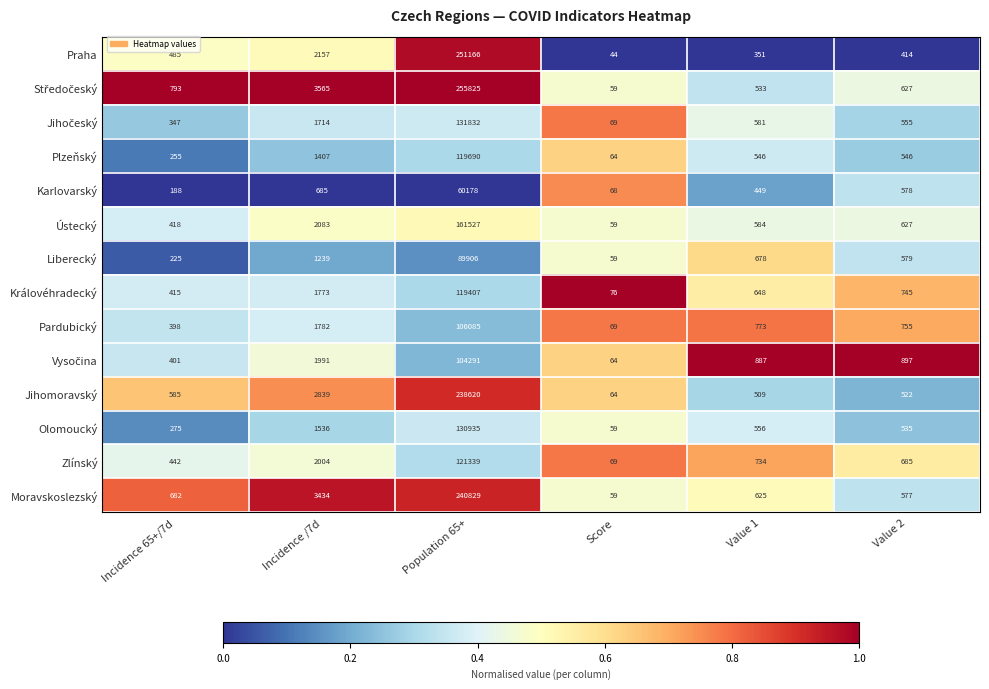

What is the difference between the Ústecký values at Incidence /7d and Incidence 65+/7d?

1665